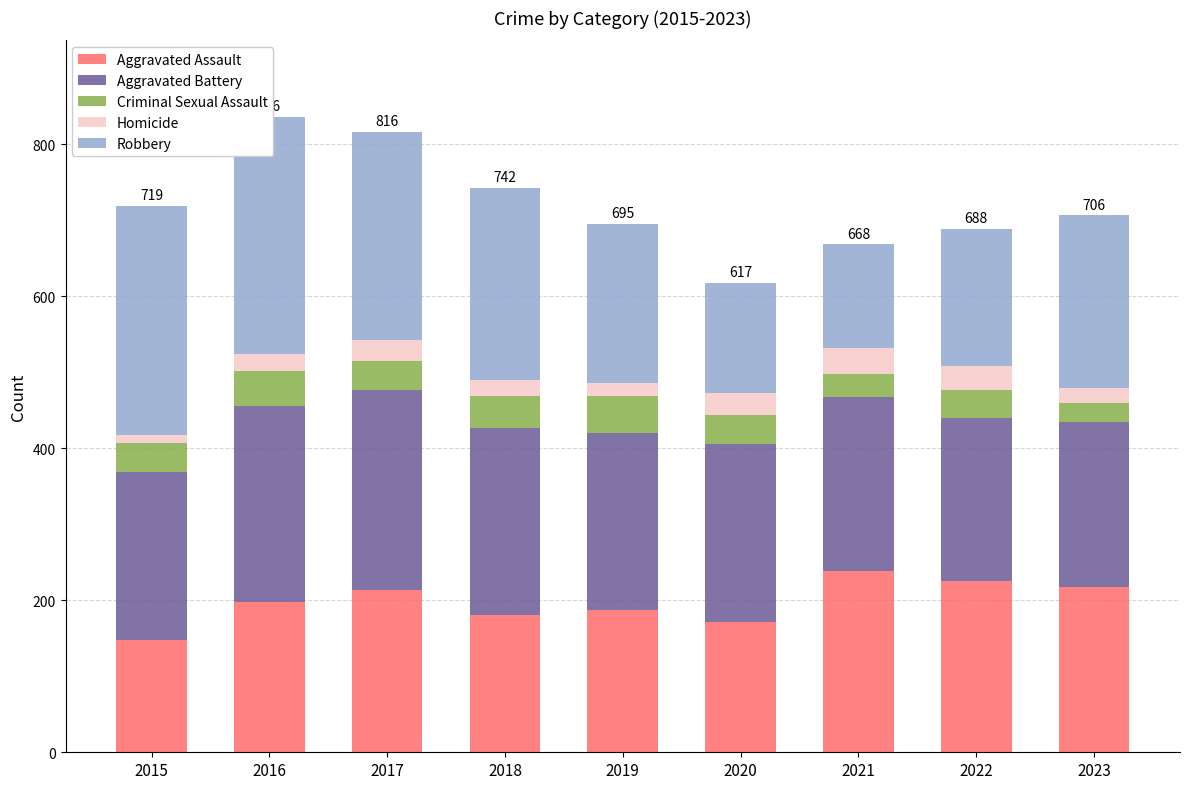

How many groups of bars are there?

9